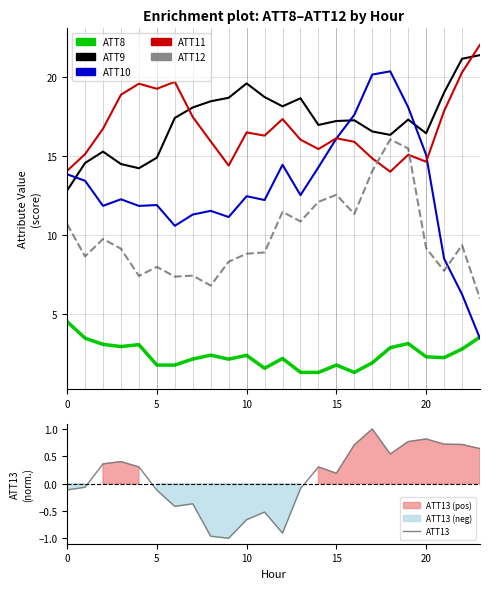

What is the value of the ATT11 point at the 8th from the left?

17.5